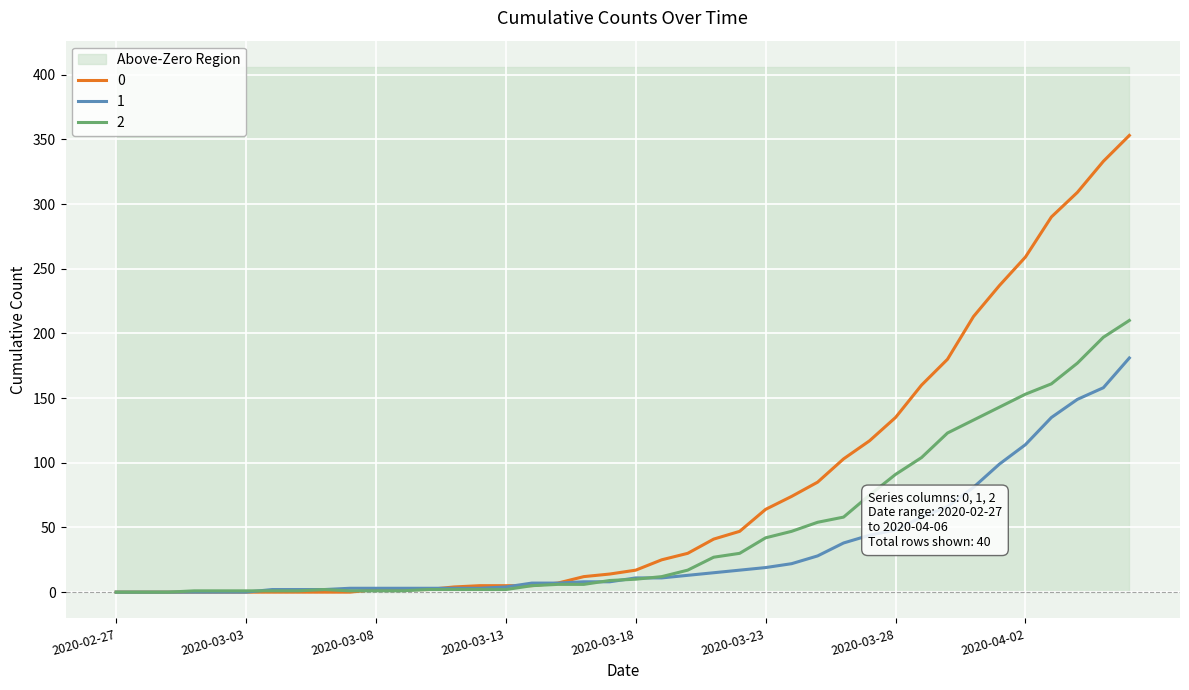

The 0 series shows 10 at 2020-03-18. True or false?

False